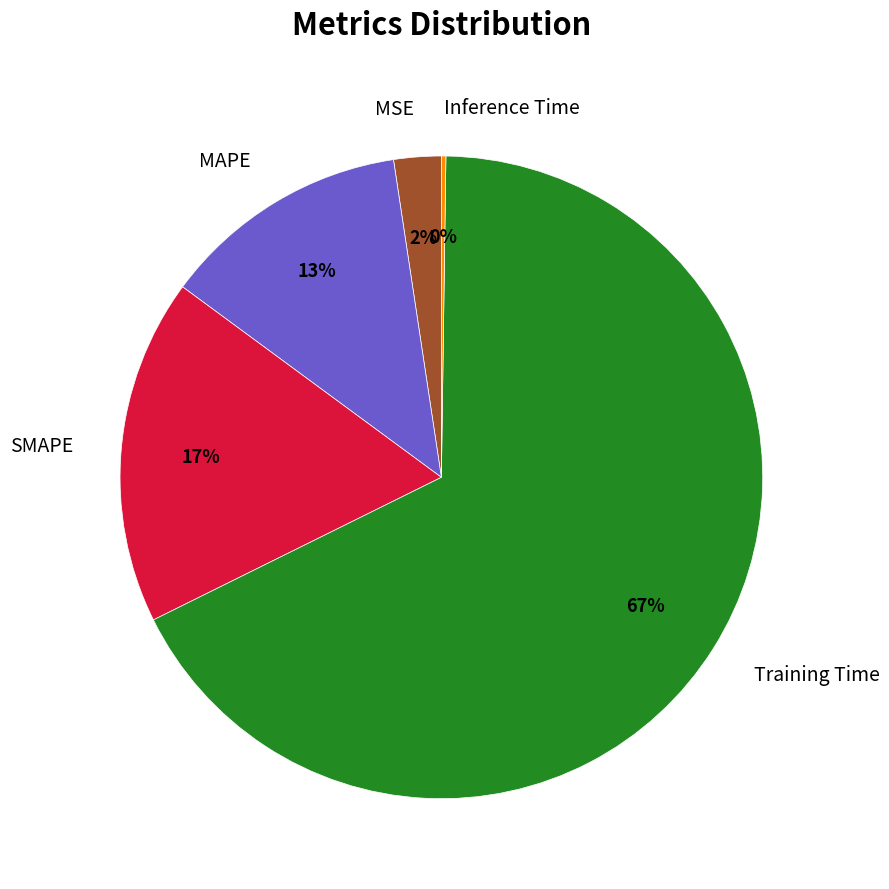

Is the sum of MSE and MAPE greater than half?

No